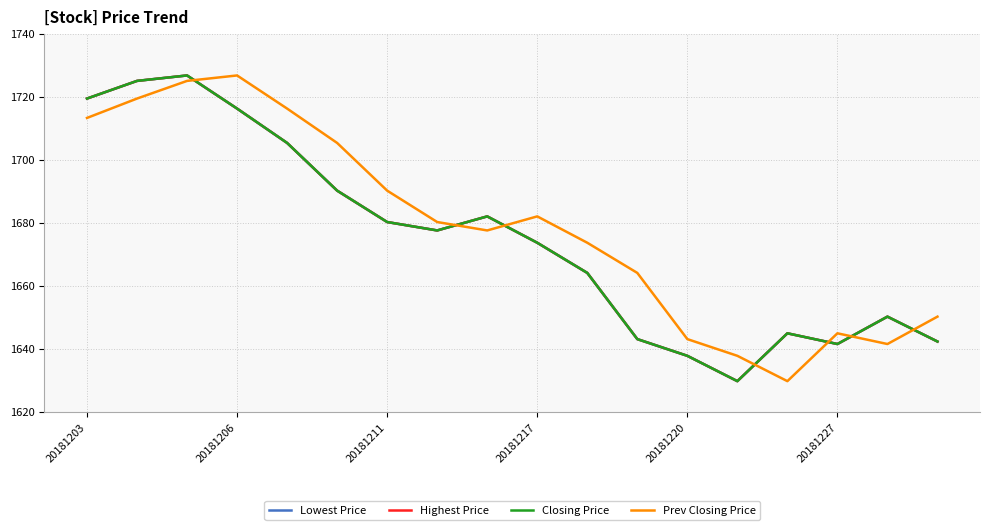

What is the label of the 18th point from the right?

20181203